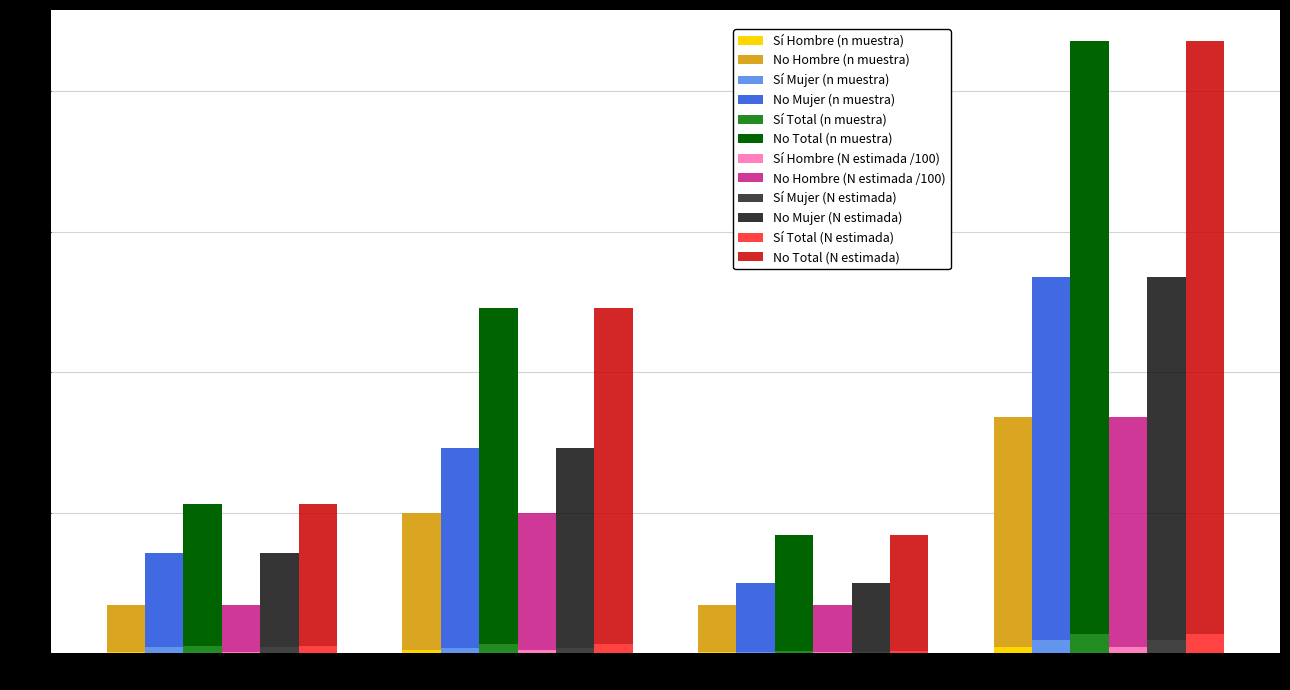

The value of Total No n at Secundarios is 3147. True or false?

False